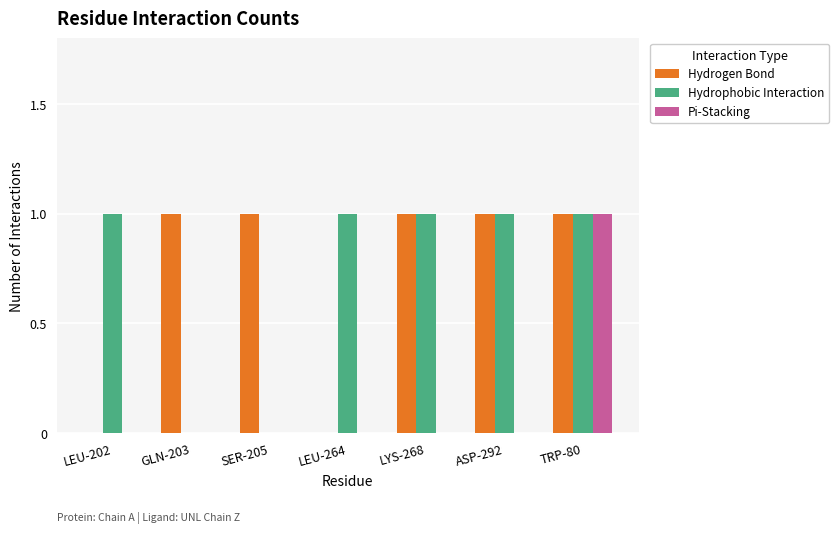

Does the chart contain stacked bars?

No